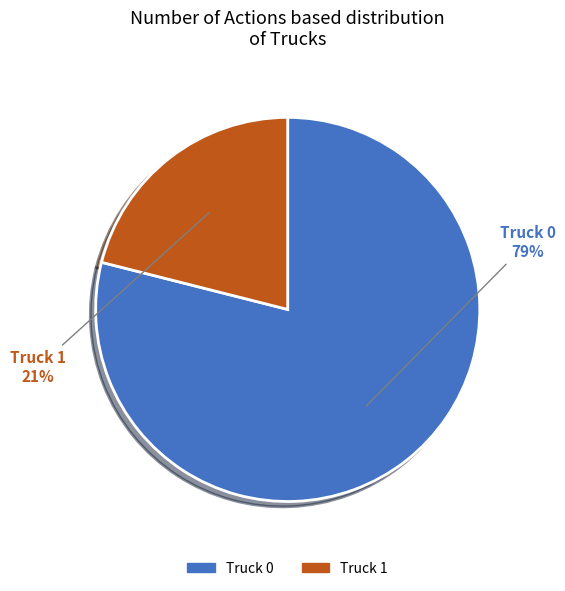

To the nearest percent, what is the difference between the Truck 0 and Truck 1 slice percentages?

58%